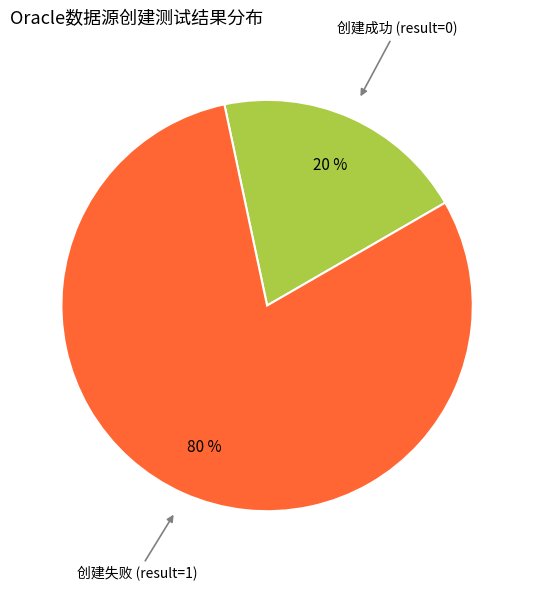

Is there a majority slice in this chart?

Yes